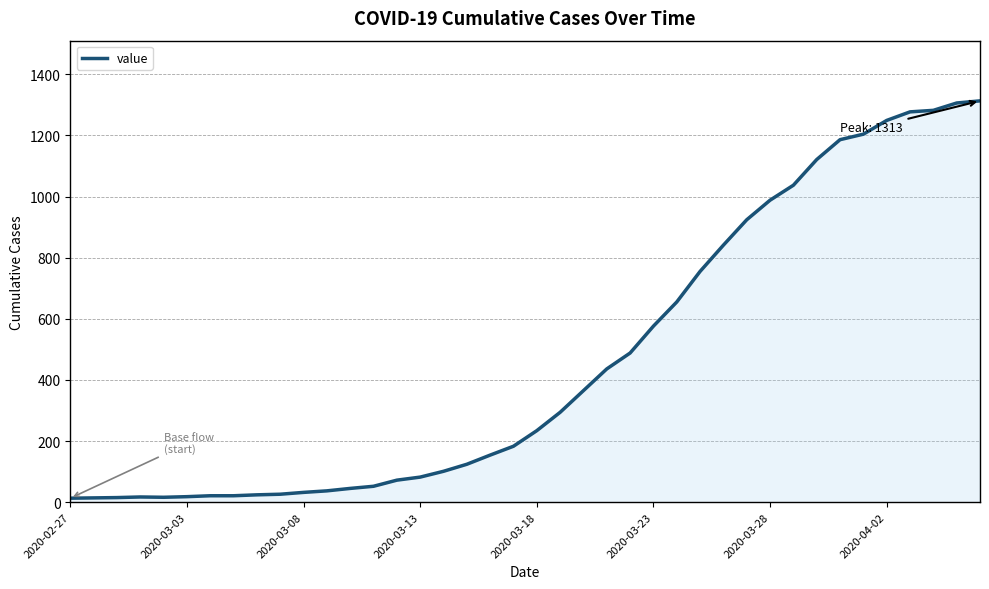

What is the maximum value shown in the chart?

1313